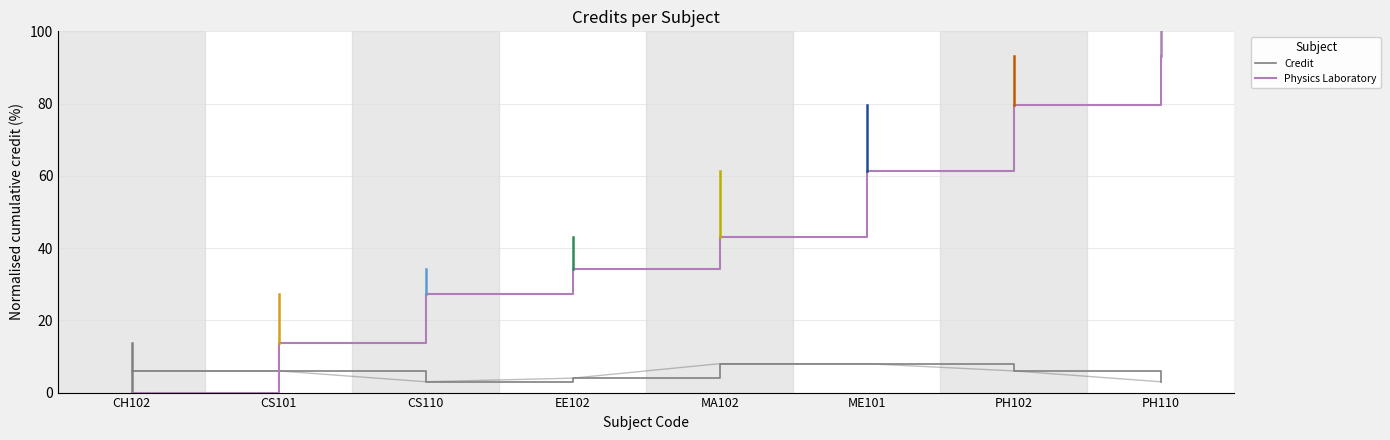

What is the lowest value of the Credit series?

3.0